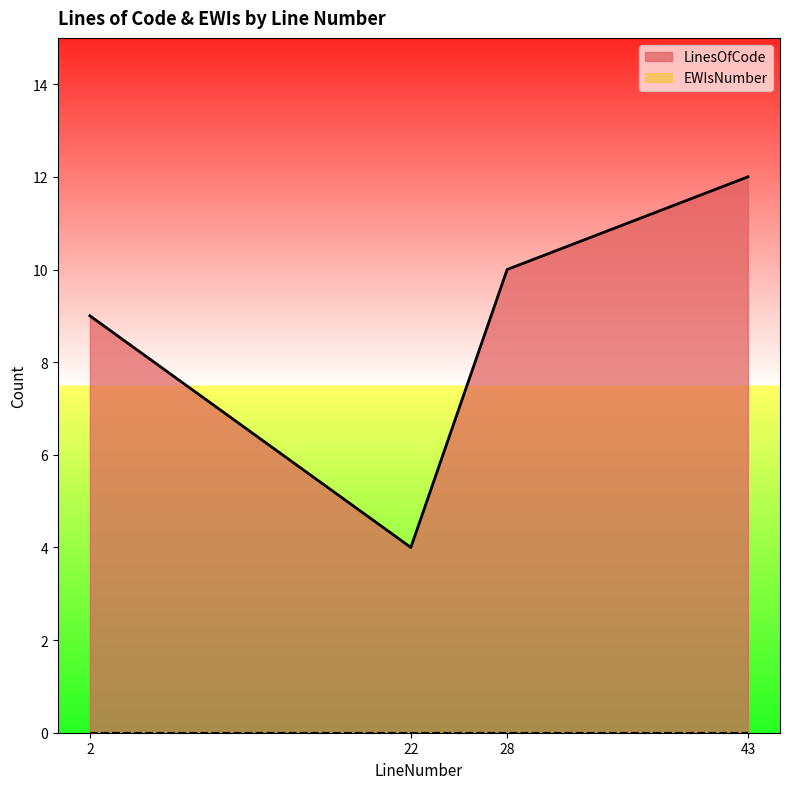

What is the change in value from 28 to 43?

+2